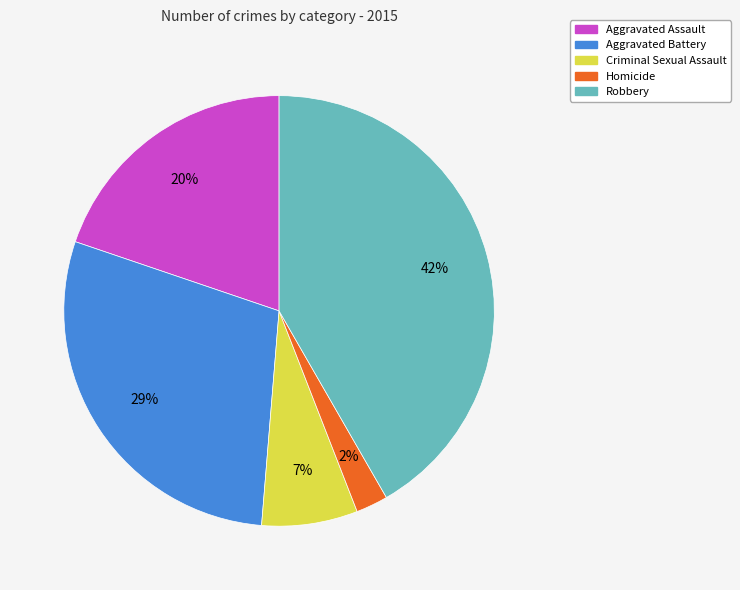

True or false: Aggravated Battery accounts for 22% of the total.

False